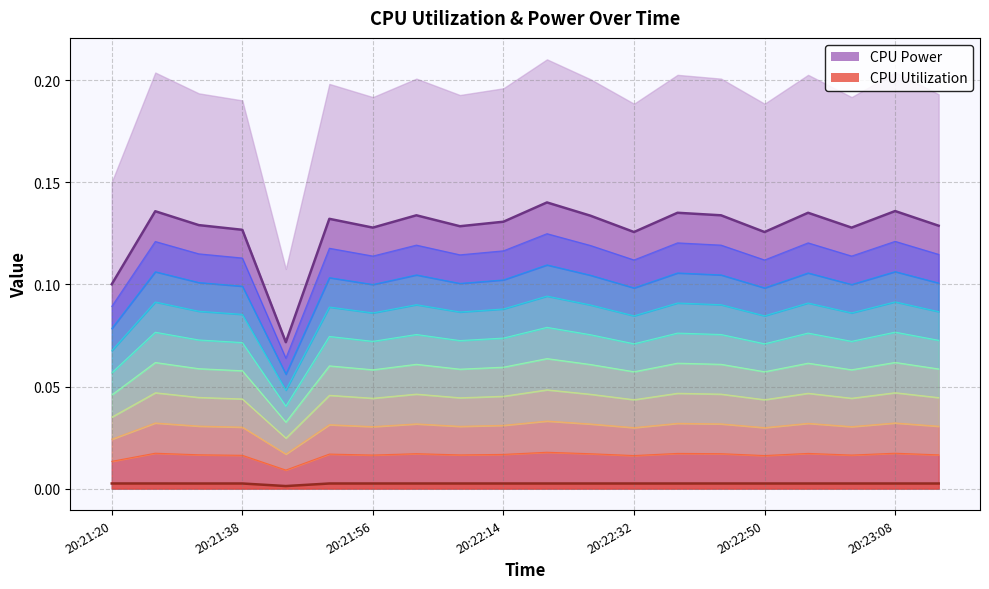

What are all the series names shown in the legend?

CPU Power, CPU Utilization